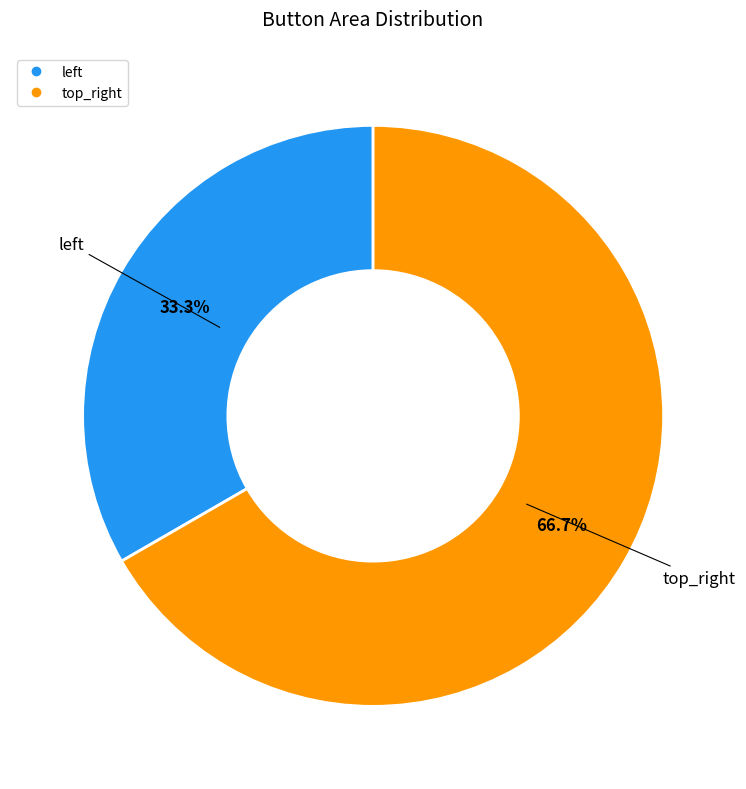

To the nearest percent, what percentage of the pie is top_right?

67%